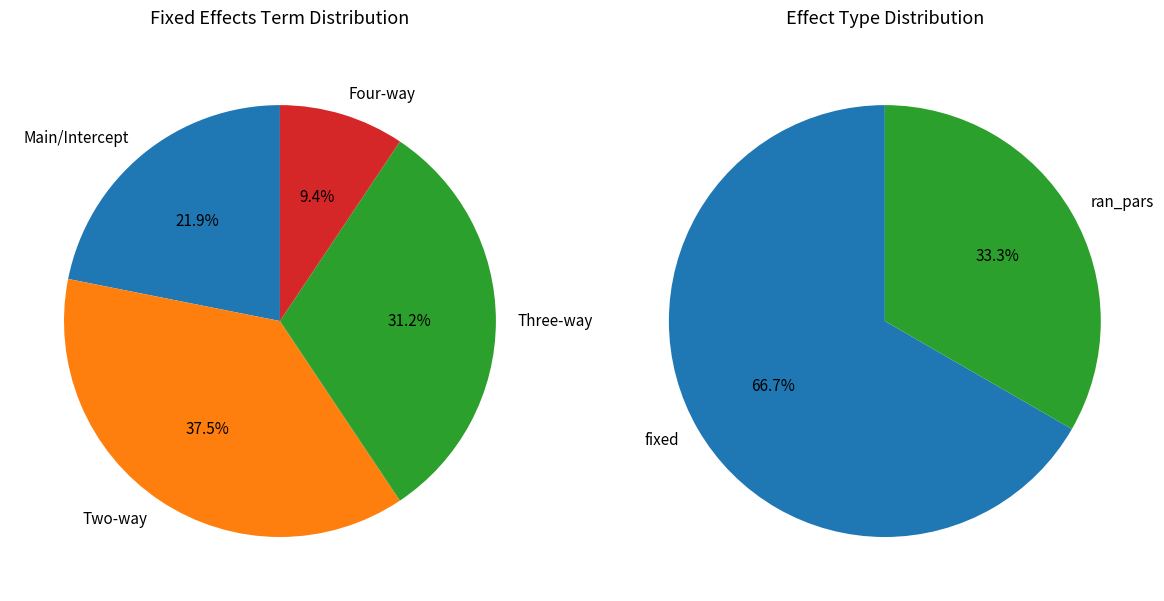

True or false: ran_pars accounts for 33% of the total.

True